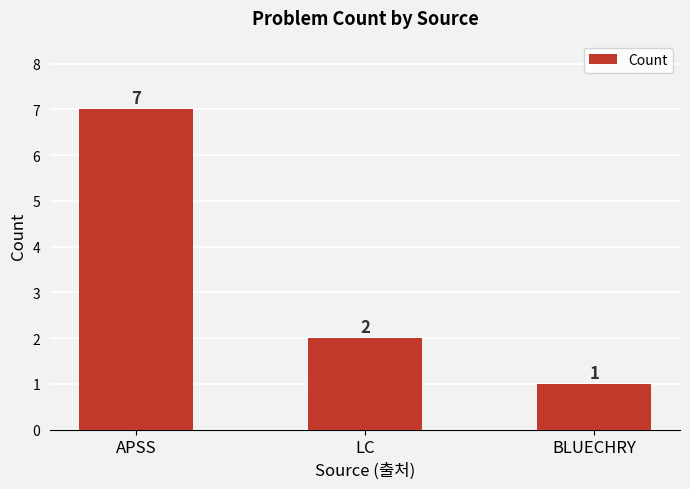

Reading right to left, what are all the values shown in this chart?

1	2	7